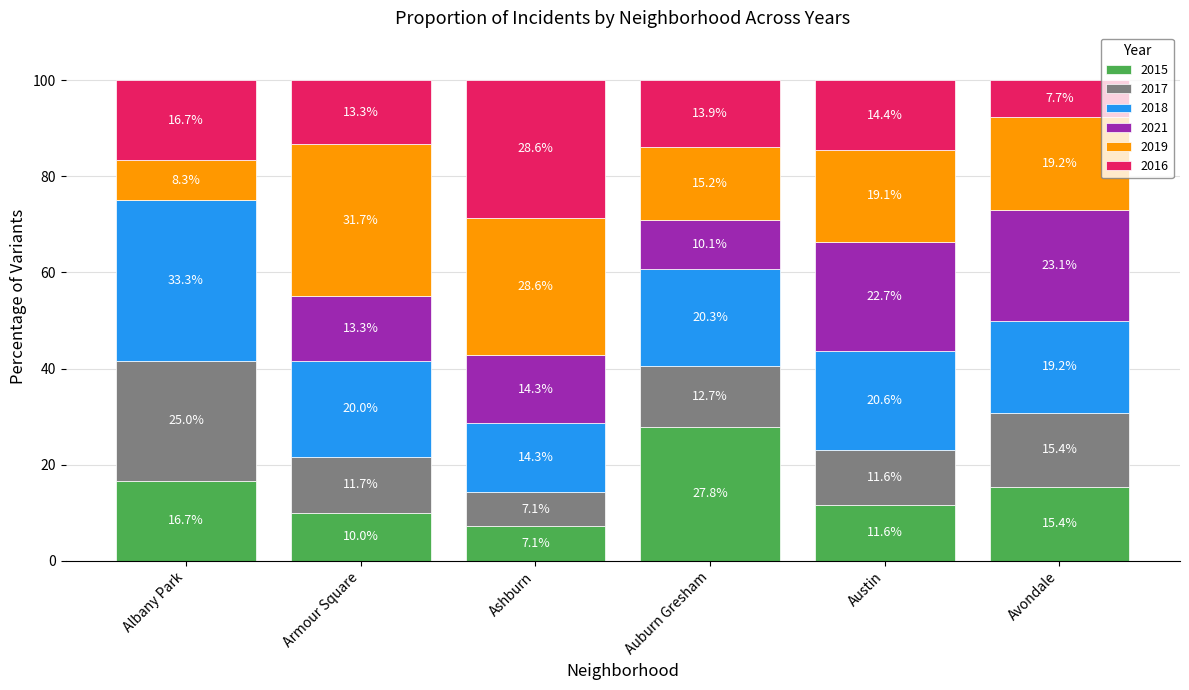

What value does the 2015 series have at Auburn Gresham?

27.8